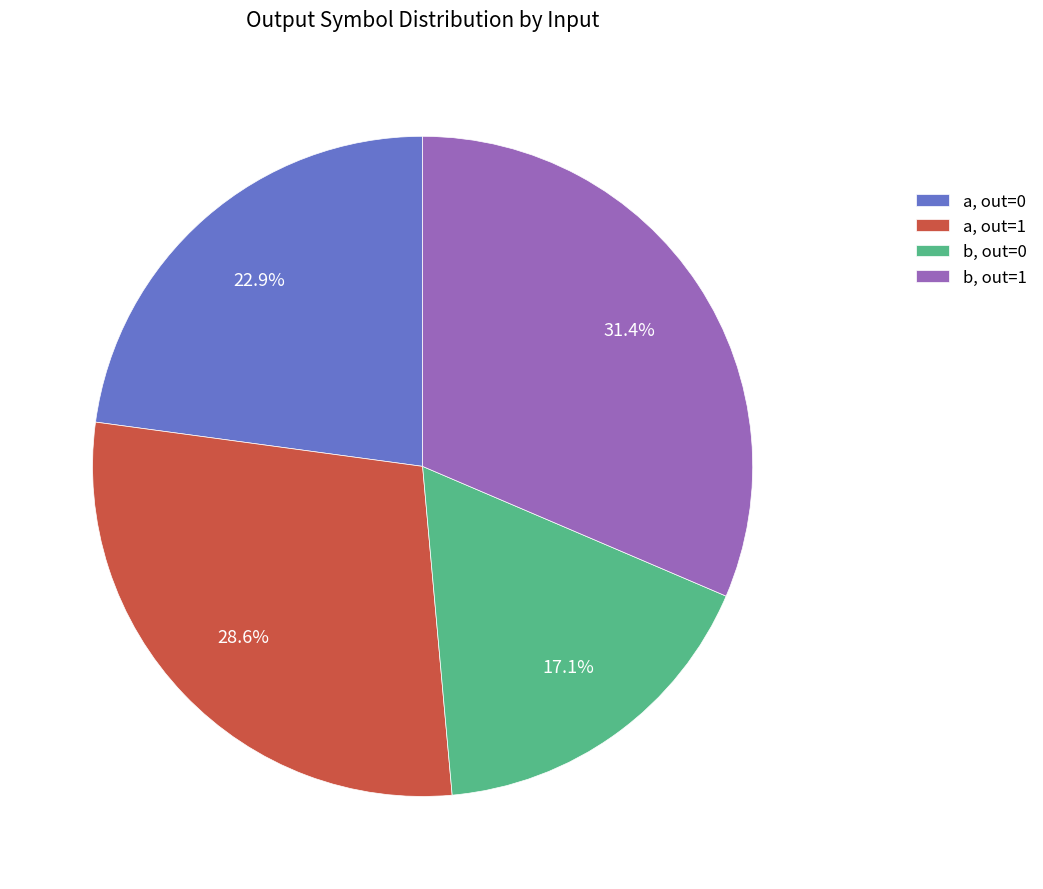

Which has a higher value, a, out=0 or b, out=0?

a, out=0